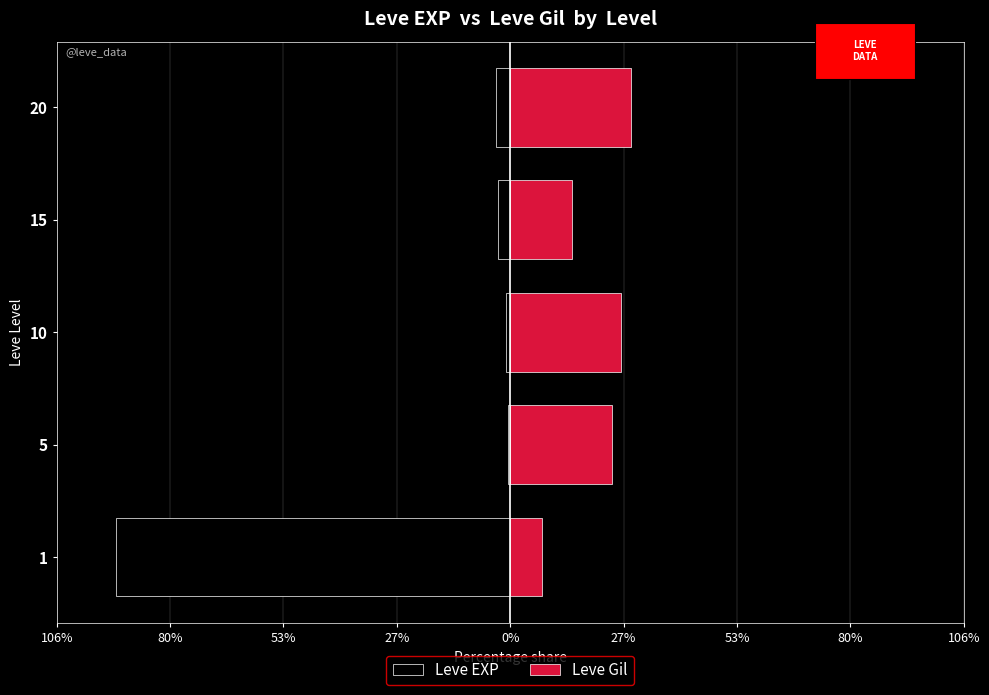

What is the average value of the Leve EXP series?

-20.0